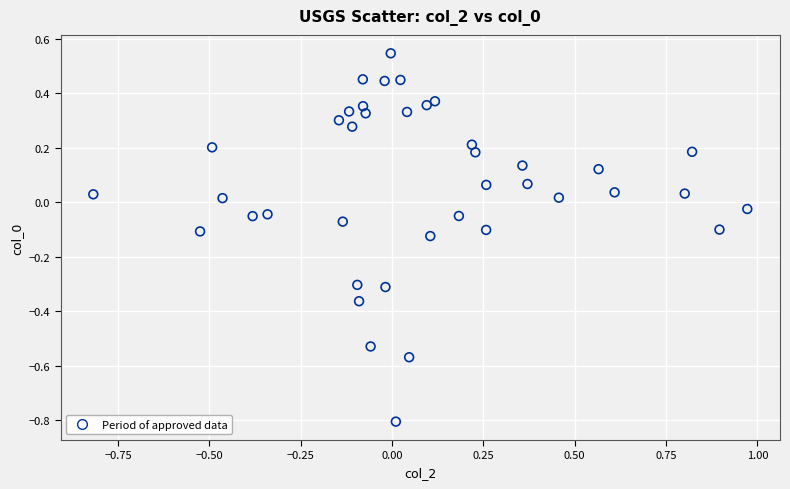

What is the range of Y values (max minus min)?

1.4